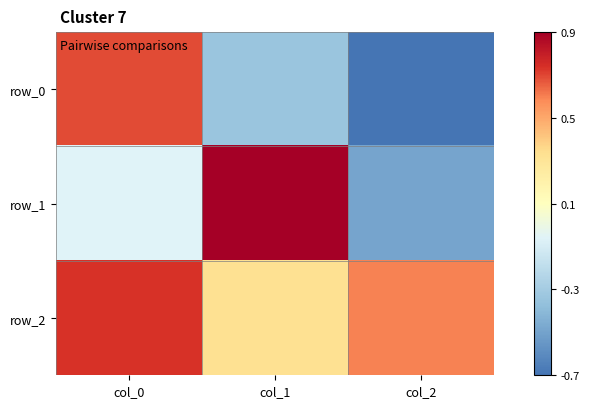

Where is row_0 nearest to the value 0?

col_1